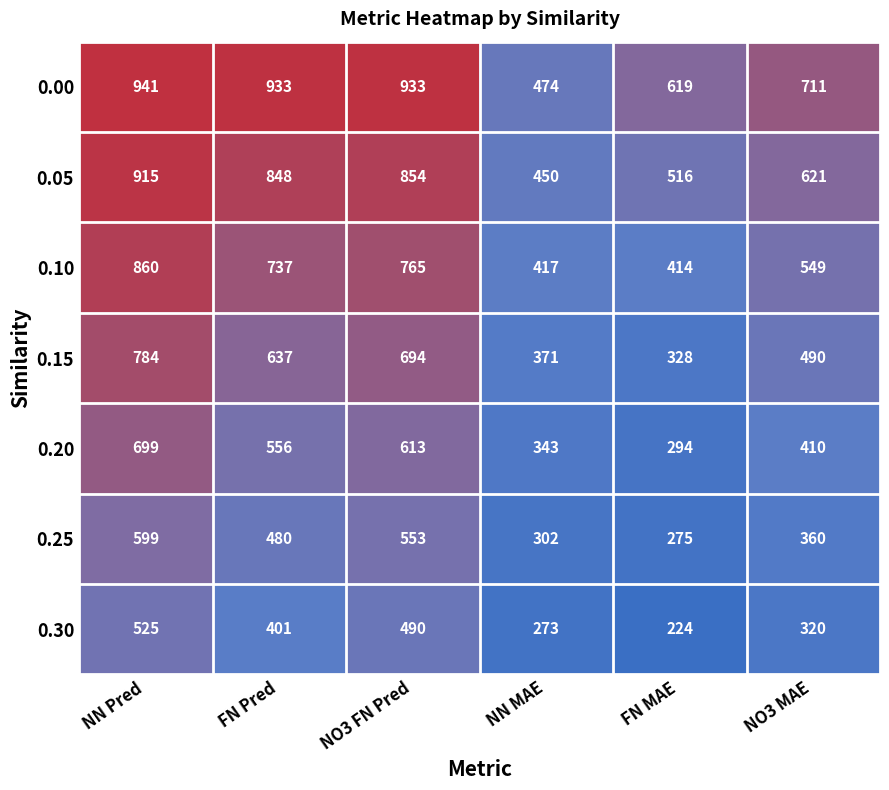

At which label is 0.05 closest to 682?

NO3 MAE